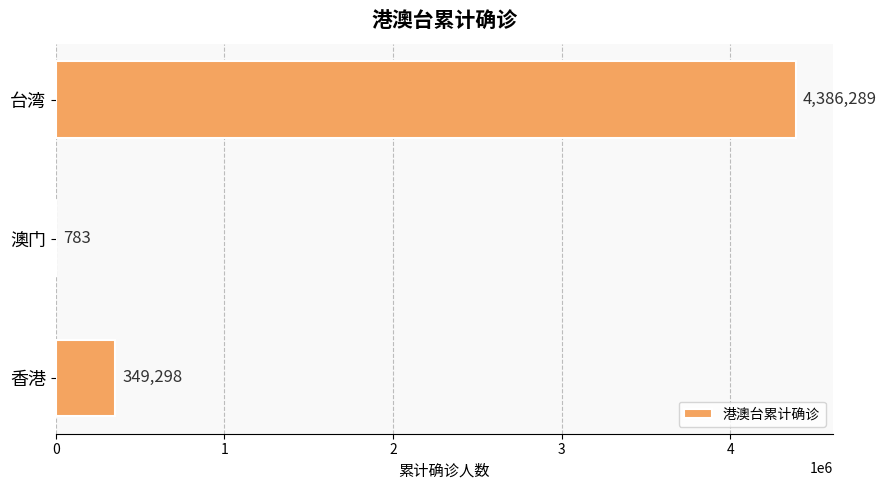

Where is the data nearest to the value 2193536?

香港